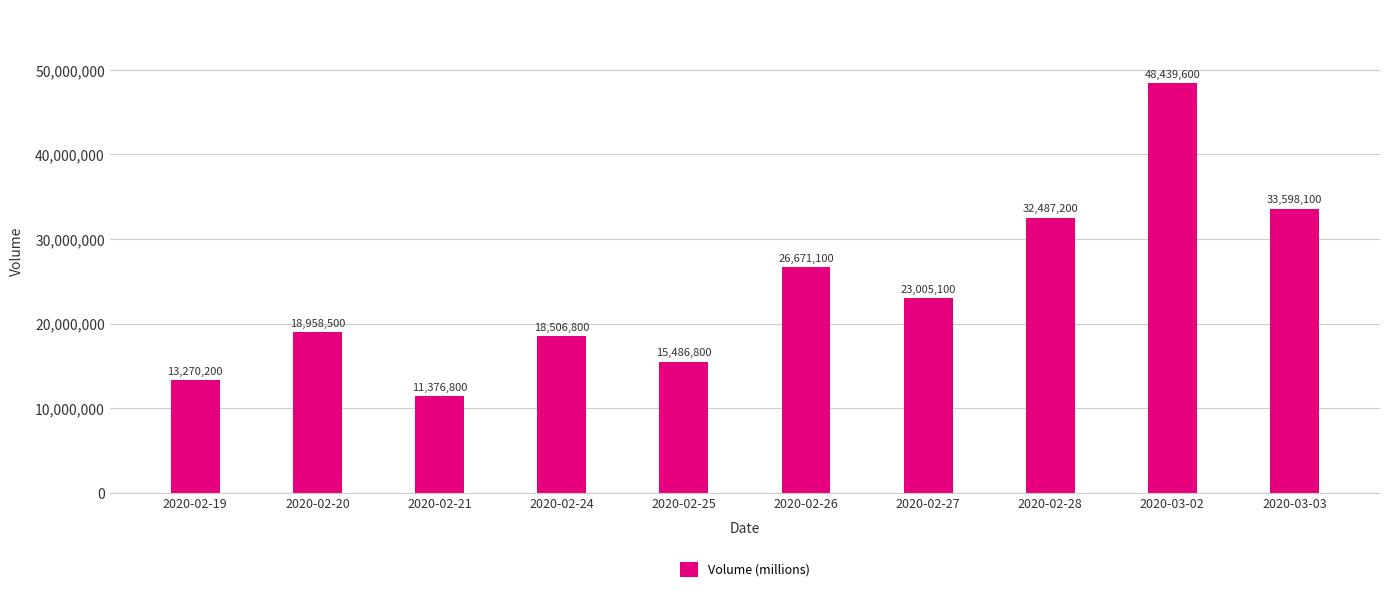

How many data points does each series have?

10